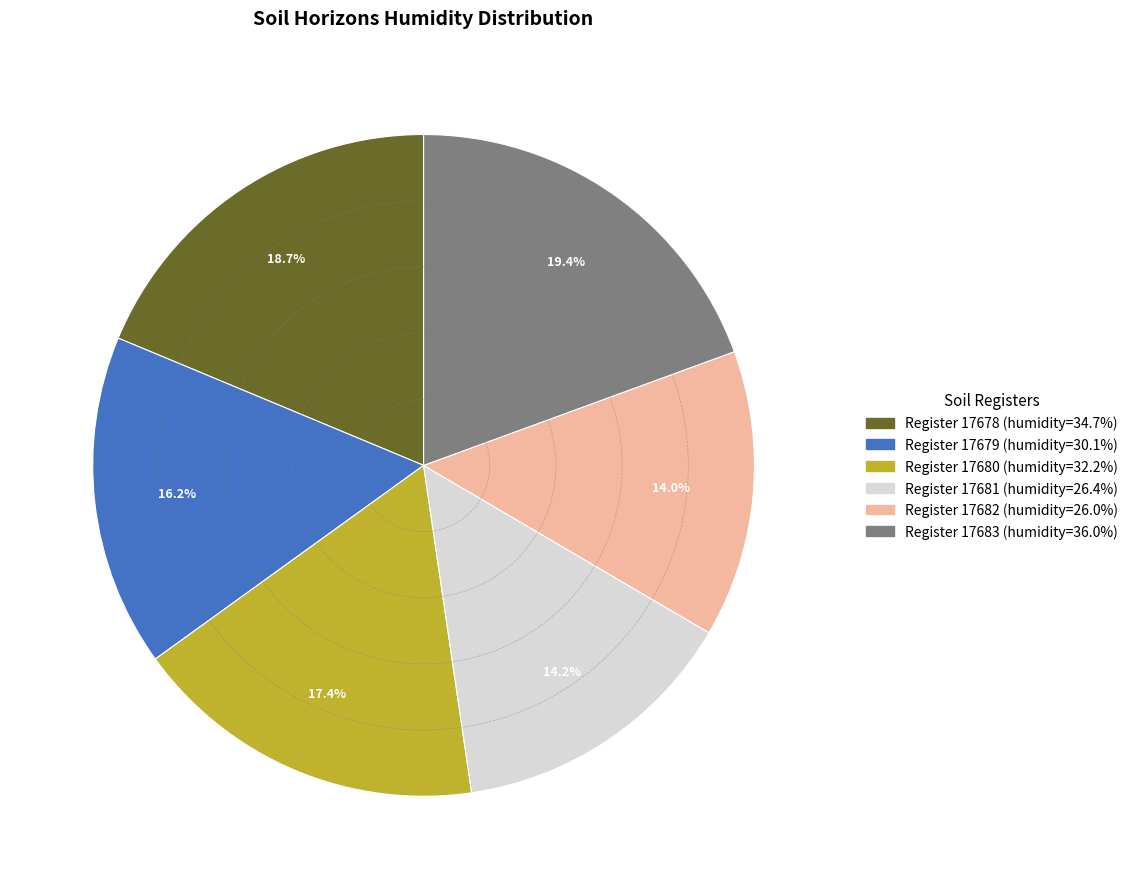

Does any single category account for the majority?

No